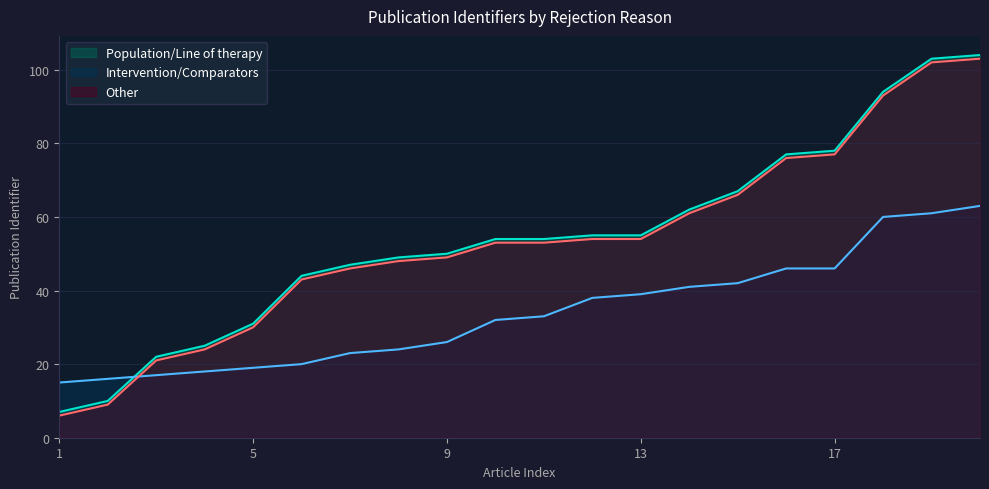

At how many categories does at least one series exceed 40?

15